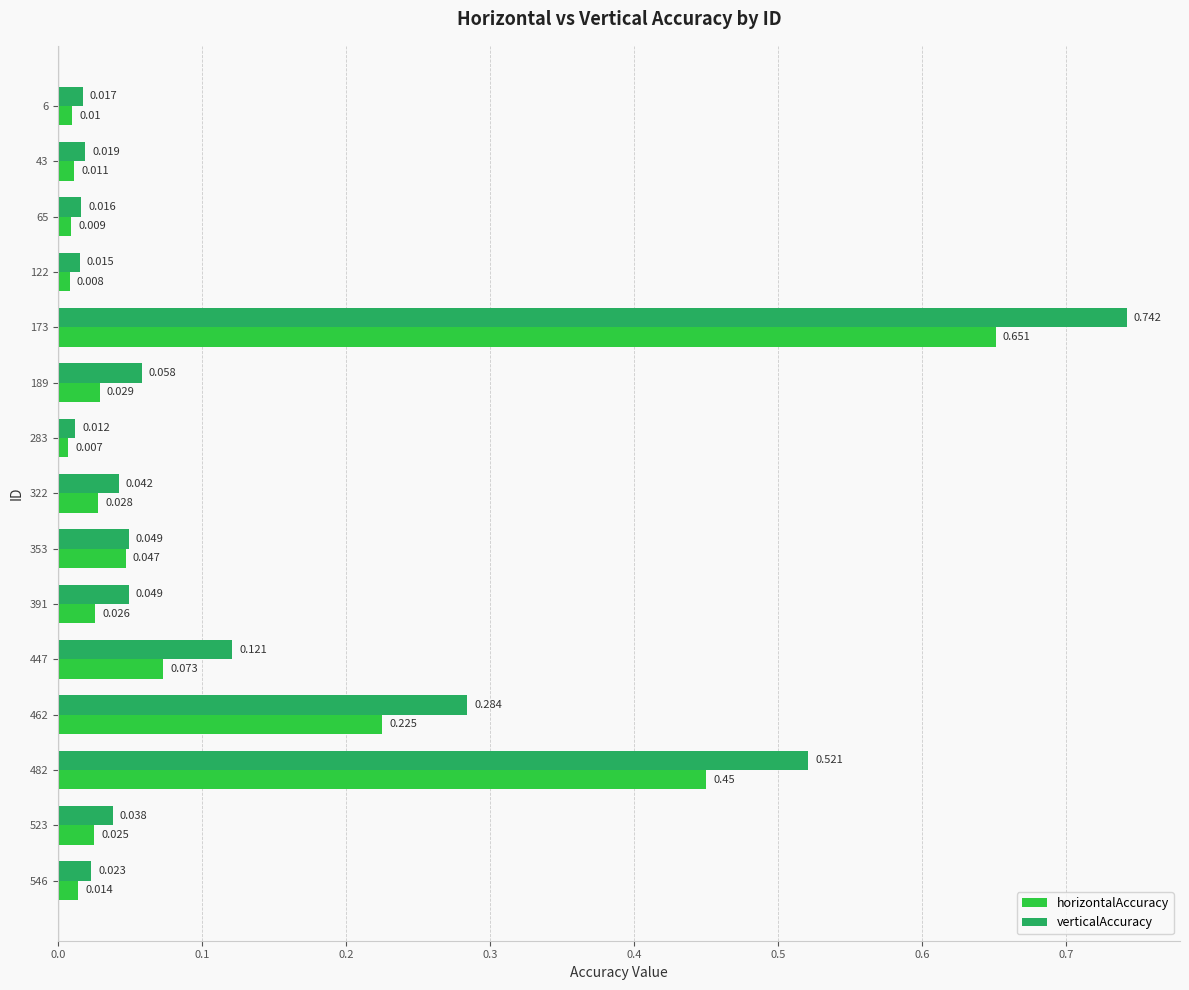

How many series are shown in this chart?

2